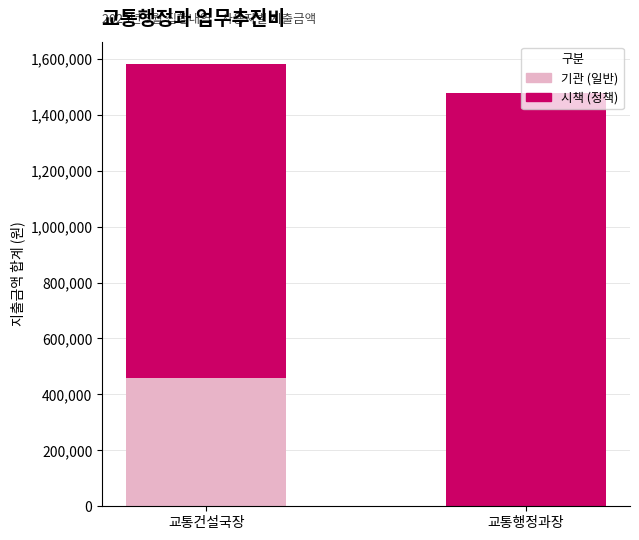

What is the sum of the 기관 (일반) values at 교통건설국장 and 교통행정과장?

458000